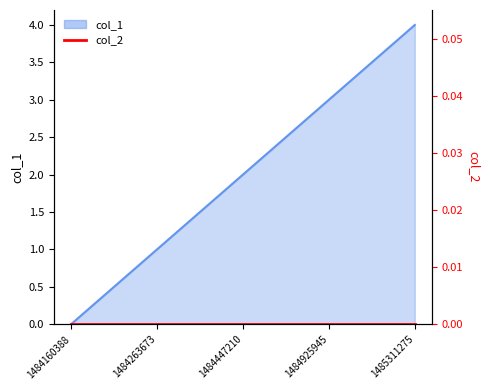

What is the sum of the values at 1484160388 and 1484447210?

2